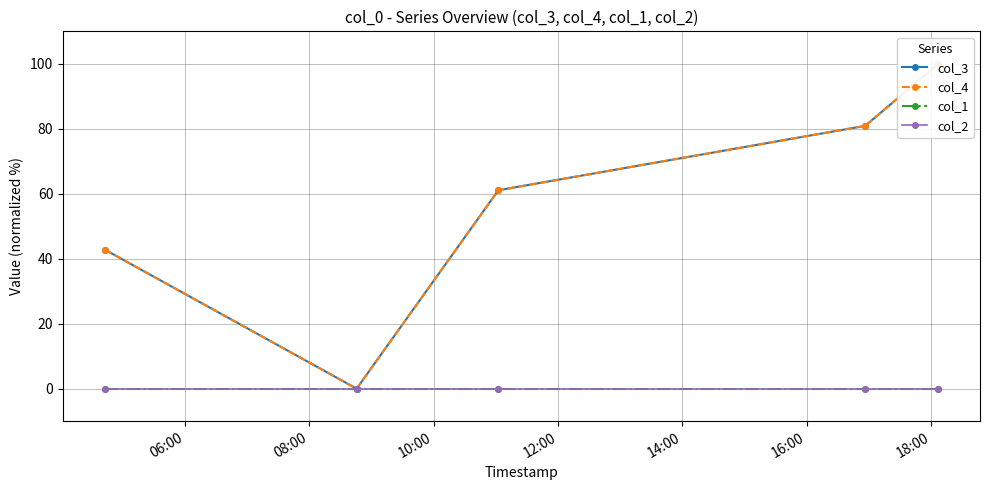

Reading right to left, what are all the values shown in this chart?

col_3: 100.0	80.9	61.1	0.0	42.8
col_4: 100.0	80.9	61.1	0.0	42.8
col_1: 0.0	0.0	0.0	0.0	0.0
col_2: 0.0	0.0	0.0	0.0	0.0